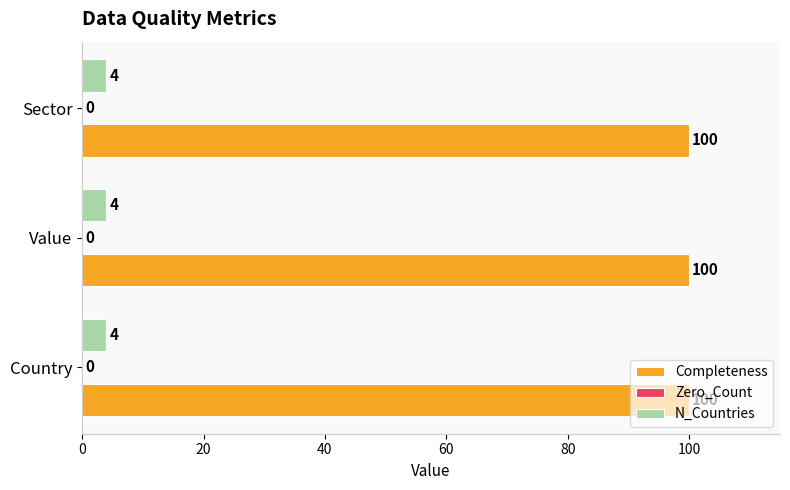

What is the smallest value displayed?

4